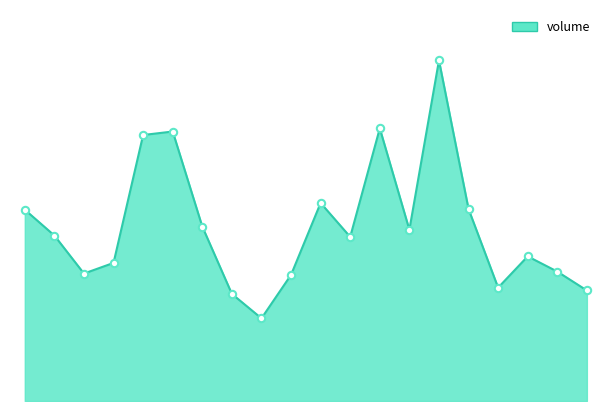

How many lines are shown in the chart?

1